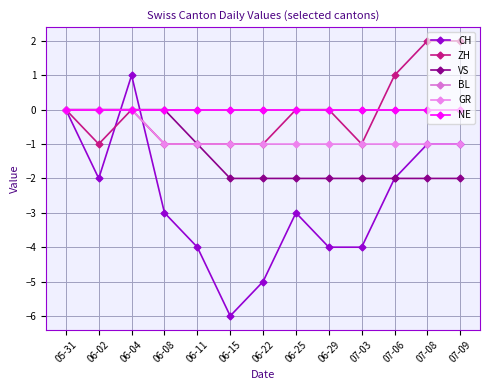

At which label is ZH closest to 0?

05-31